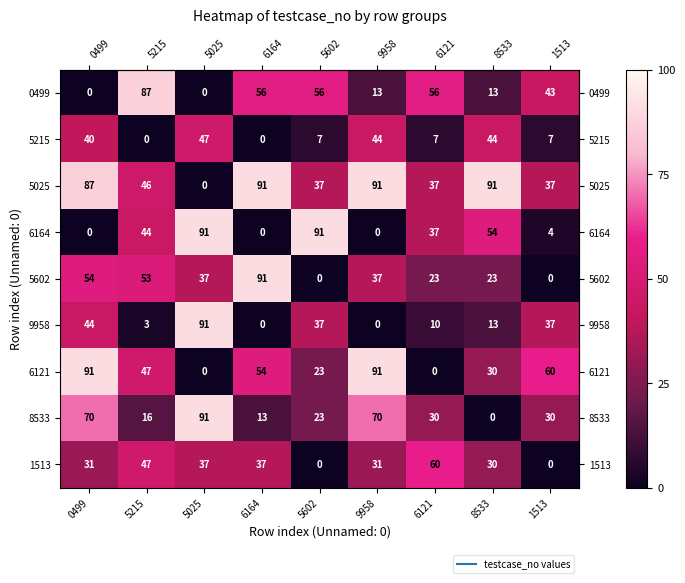

How many values in 5215 are above zero?

7